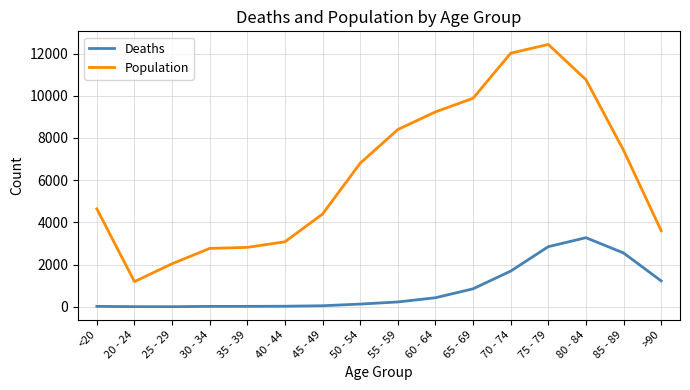

Which series has the largest total across all categories?

Population